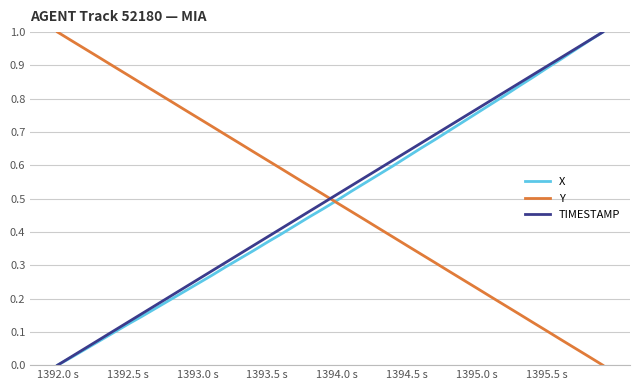

How many times do Y and TIMESTAMP cross each other?

1